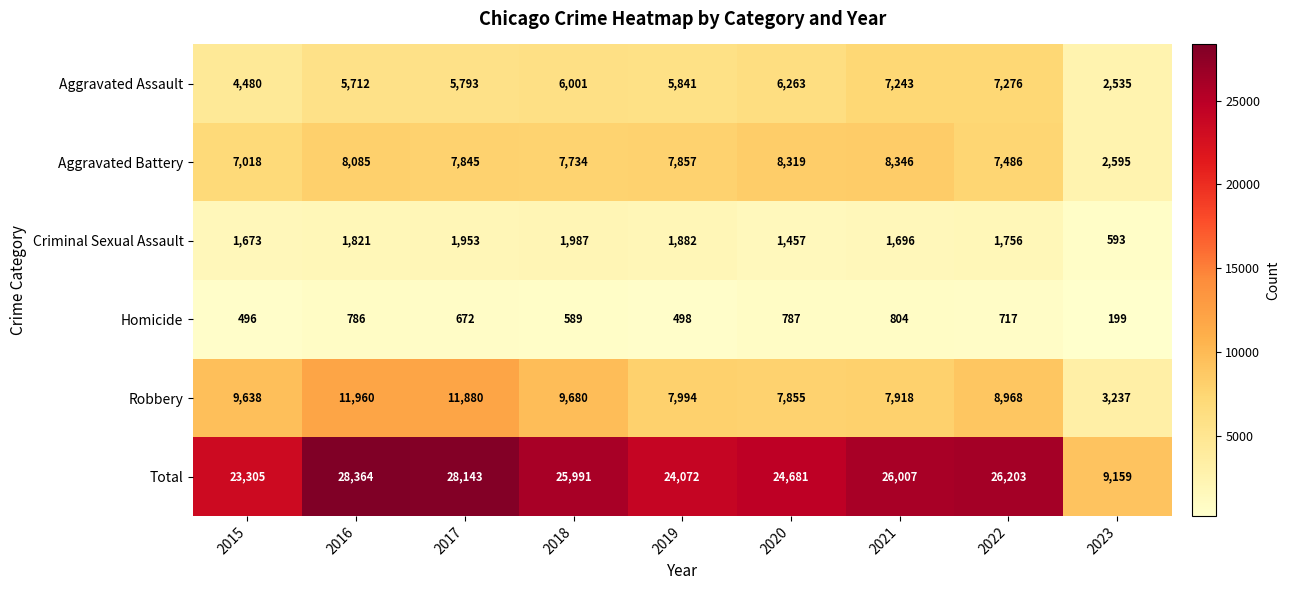

Which category has the lowest value in the Robbery series?

2023